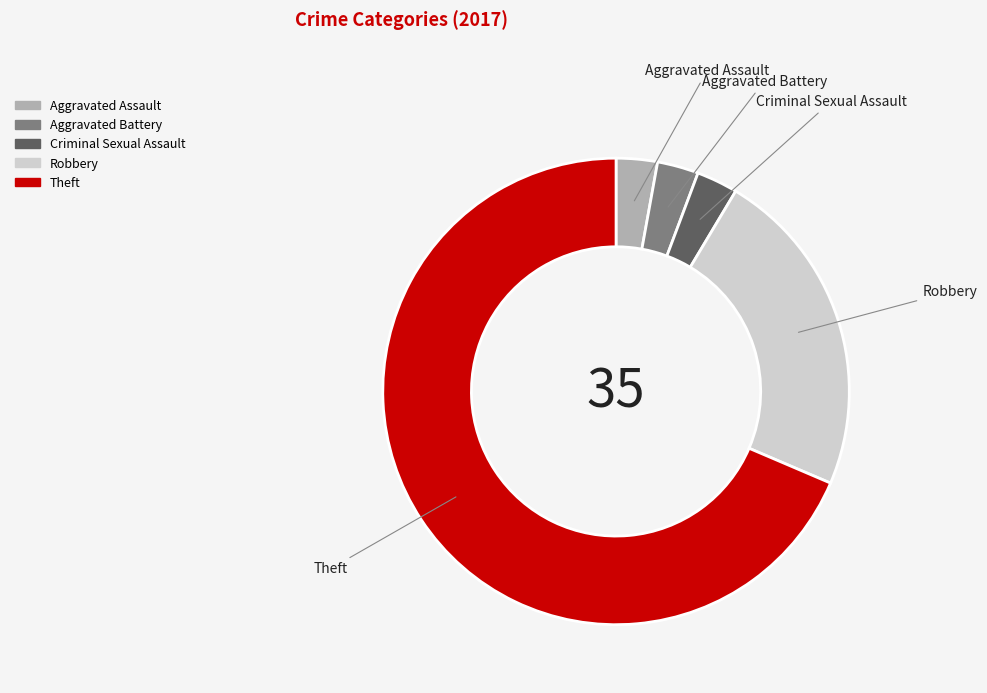

The Criminal Sexual Assault slice represents 3% of the pie. True or false?

True